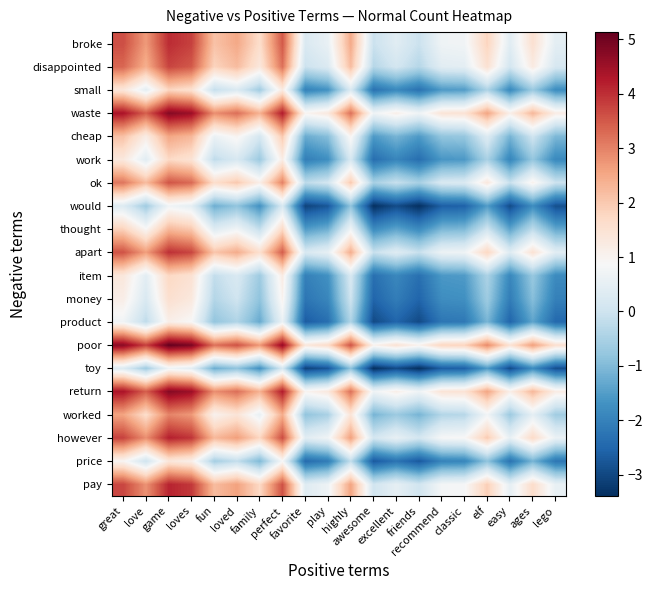

Which label corresponds to the smallest value in the chart?

awesome